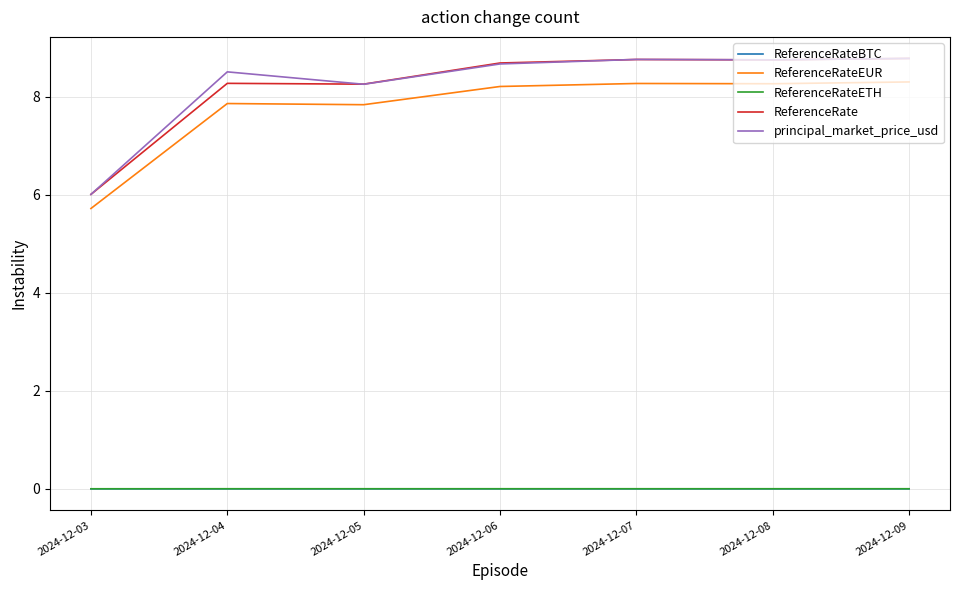

What is the greatest value displayed?

8.8